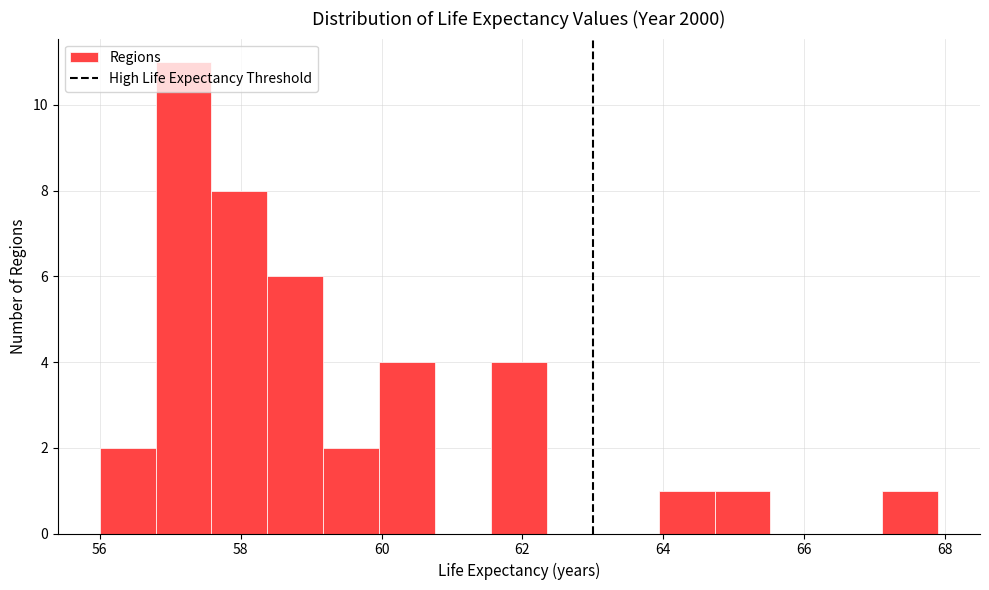

Read against the x-axis, roughly where is the centre of the tallest bar?

57.2